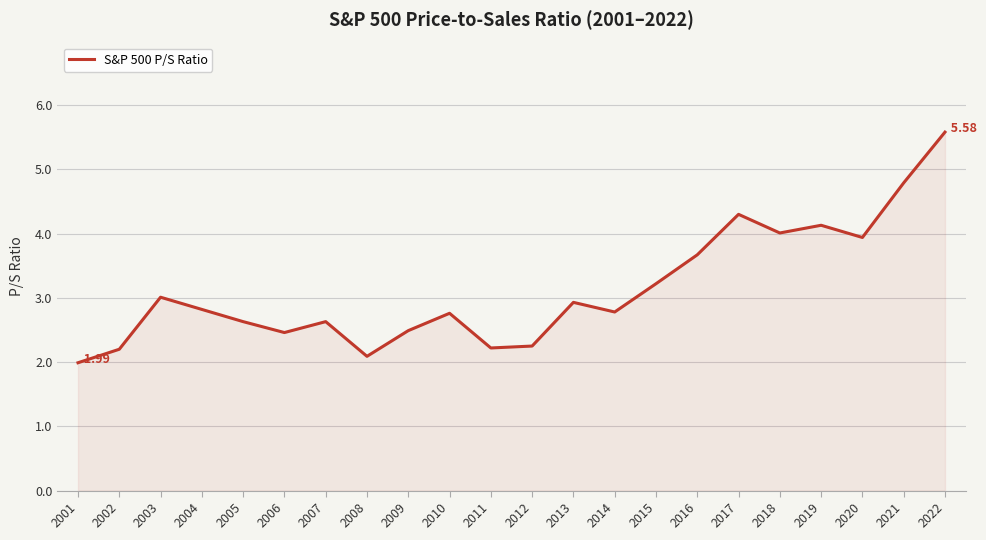

What is the change in value from 2009 to 2019?

+1.6